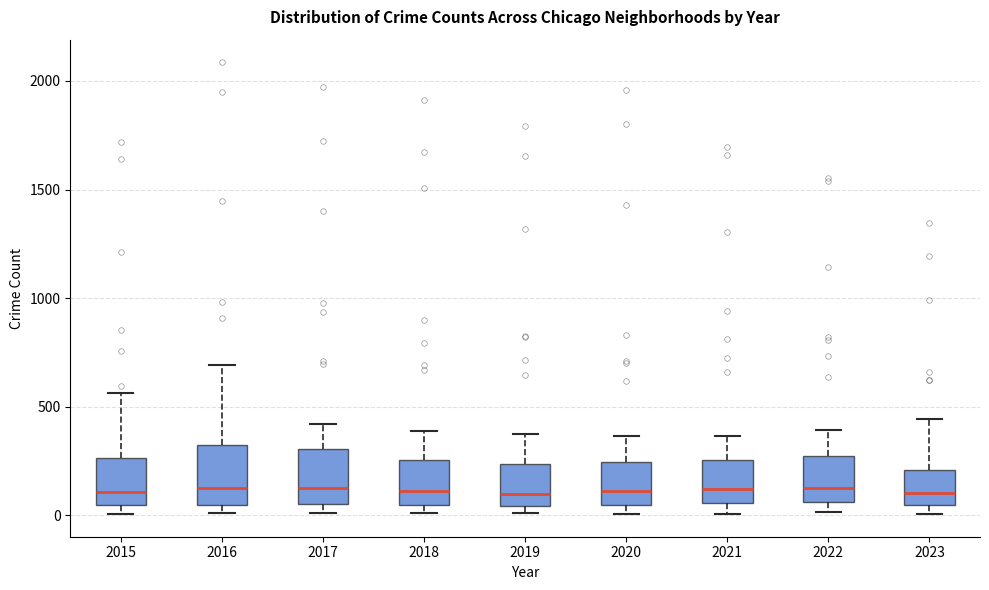

Reading left to right, read every box against the y-axis: the position of its median line, the range the box covers, and the ends of its whiskers. The values are not printed on the chart, so give them approximately, as read against the axis.

2015: median 100, box 50 to 250, whiskers 0 to 550
2016: median 150, box 50 to 300, whiskers 0 to 700
2017: median 100, box 50 to 300, whiskers 0 to 400
2018: median 100, box 50 to 250, whiskers 0 to 400
2019: median 100, box 50 to 250, whiskers 0 to 400
2020: median 100, box 50 to 250, whiskers 0 to 350
2021: median 100, box 50 to 250, whiskers 0 to 350
2022: median 100, box 50 to 250, whiskers 0 to 400
2023: median 100, box 50 to 200, whiskers 0 to 450